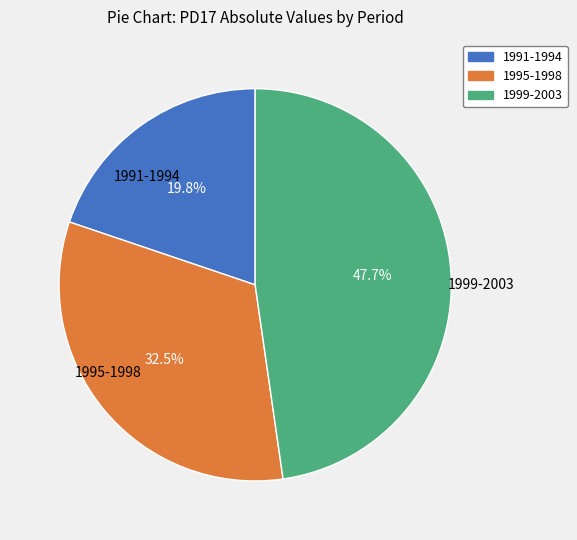

Is there any slice that represents more than half of the pie?

No